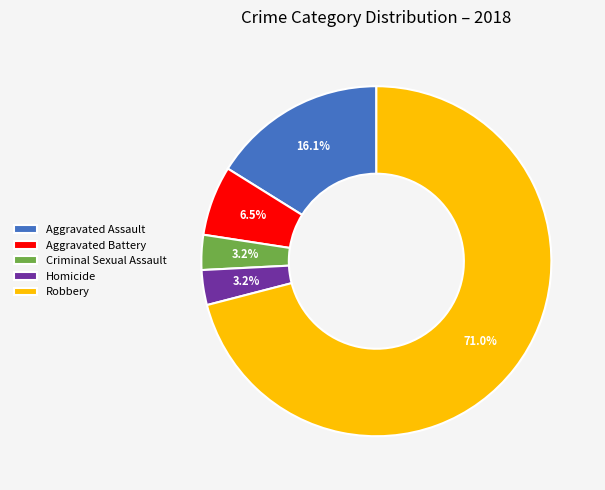

What percentage is the Homicide slice, to the nearest percent?

3%